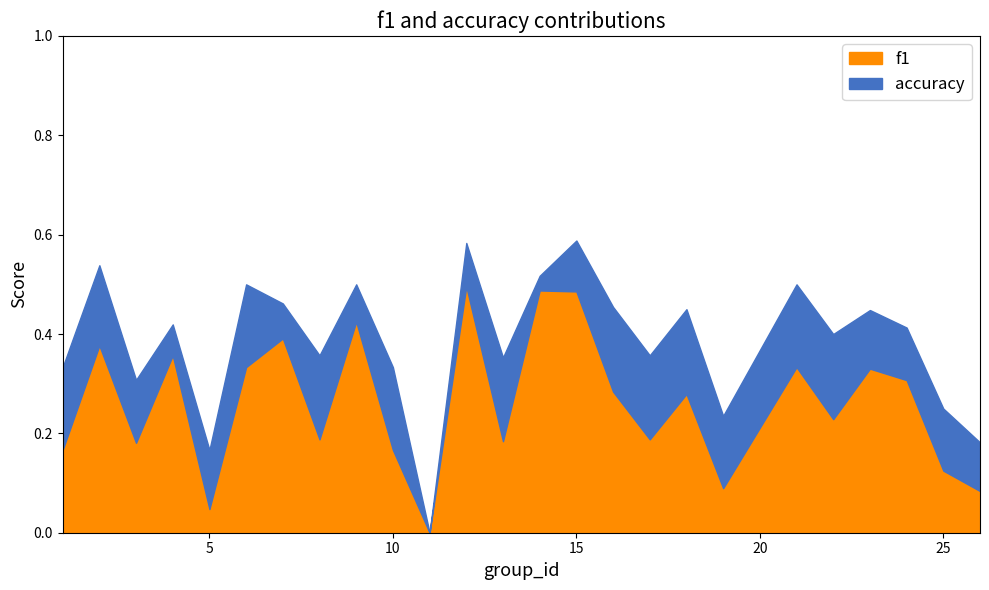

In f1, how many points are higher than both neighbors (excluding endpoints)?

9